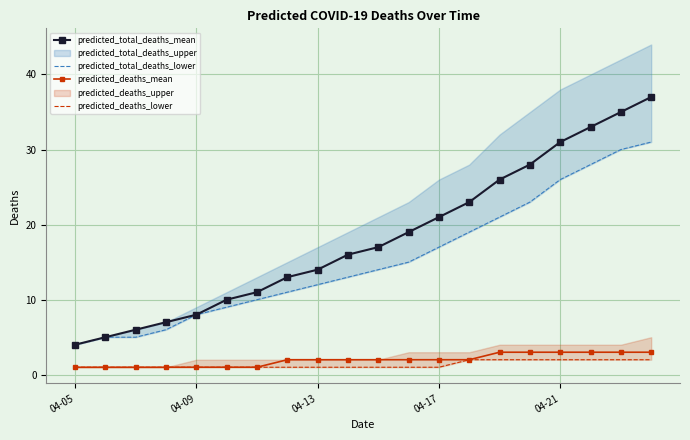

True or false: predicted_deaths_mean and predicted_total_deaths_mean intersect in this chart.

False